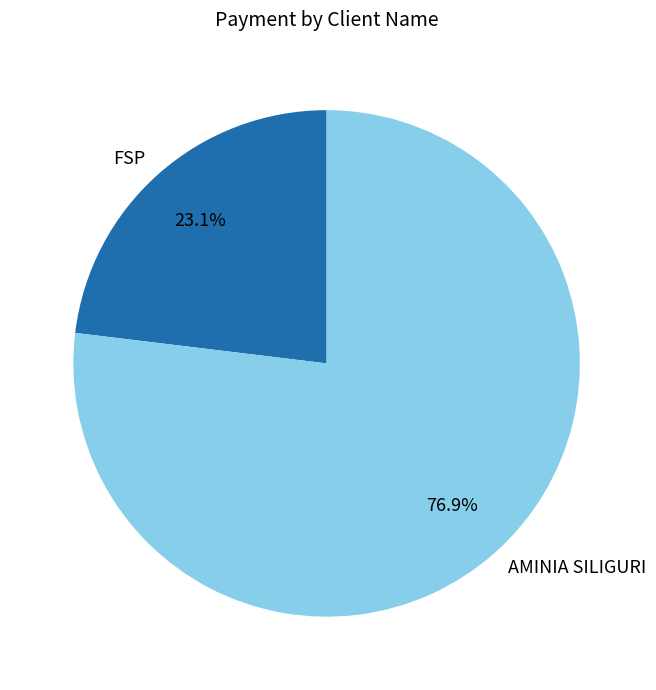

To the nearest percent, what is the difference between the FSP and AMINIA SILIGURI slice percentages?

54%